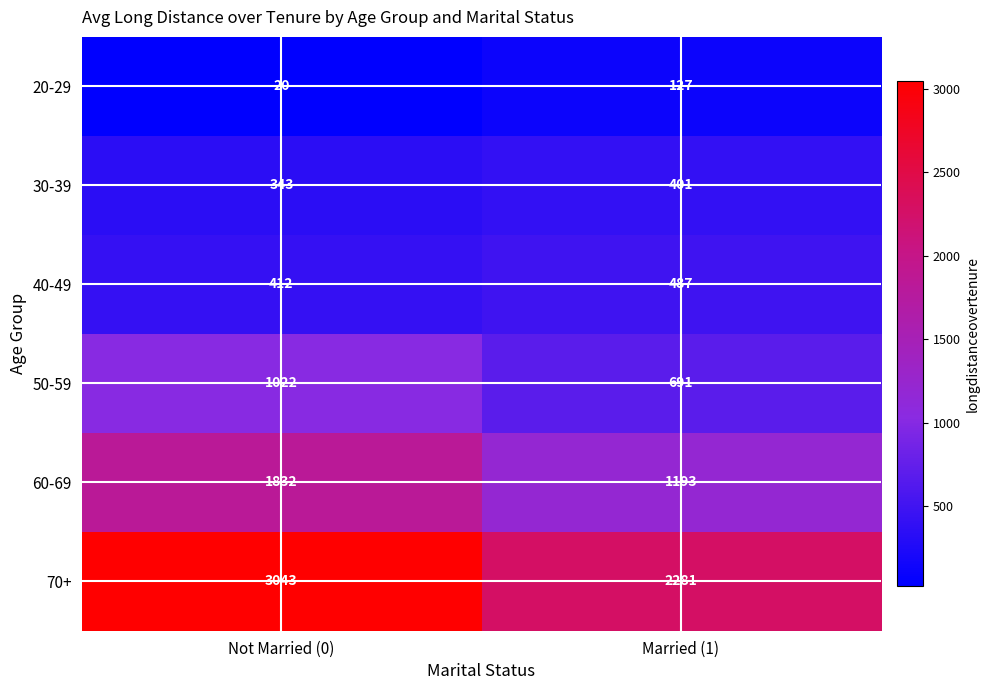

What is the difference between the maximum and minimum values in the 30-39 series?

58